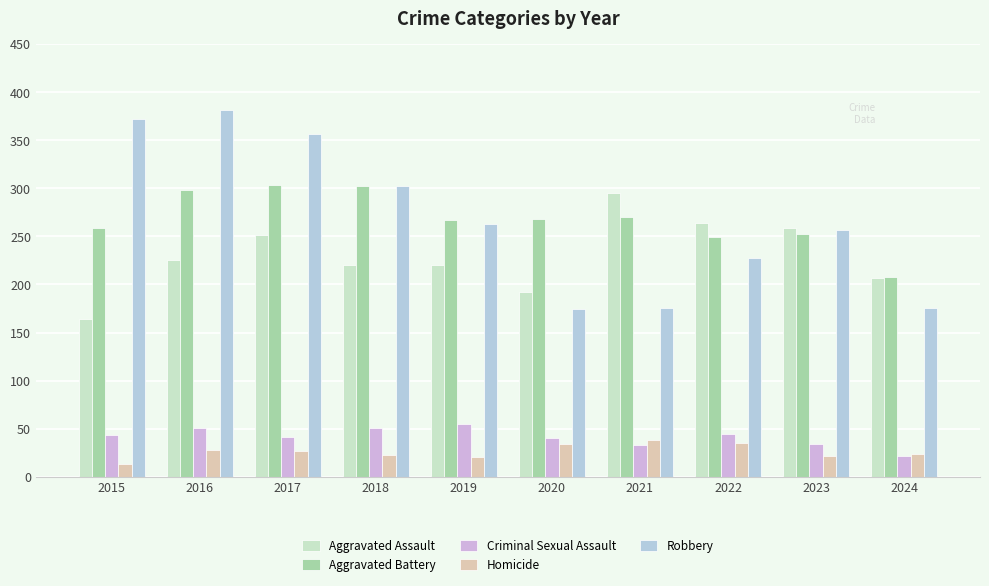

What is the highest value of the Homicide series?

38